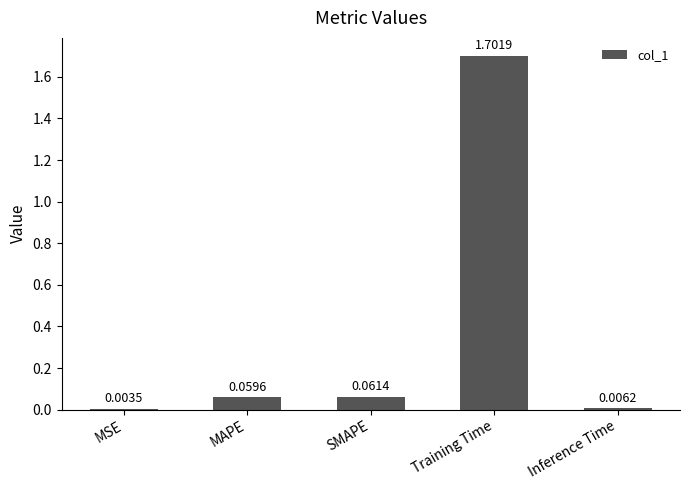

At which category does the chart reach its peak across all series?

Training Time